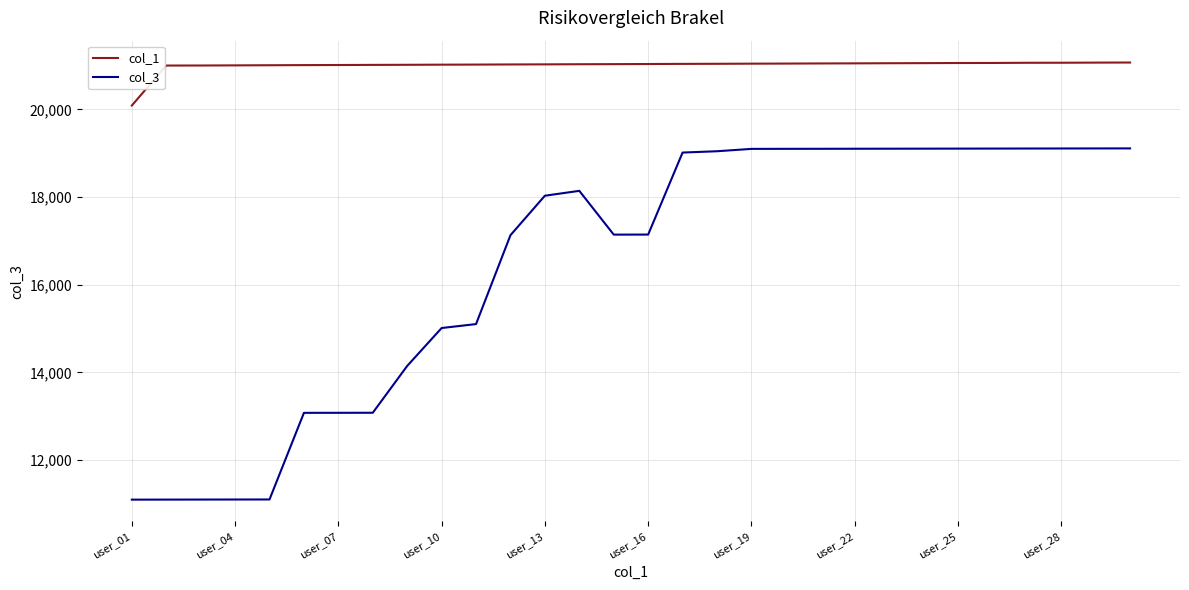

What is the minimum value shown in the chart?

11095